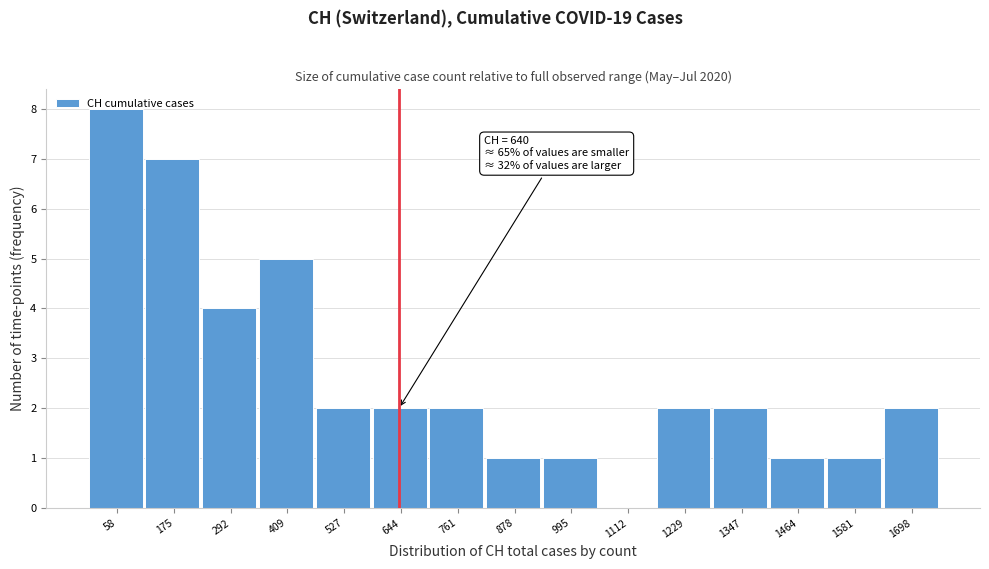

Over which range of the x-axis is the bar tallest?

0 to 120